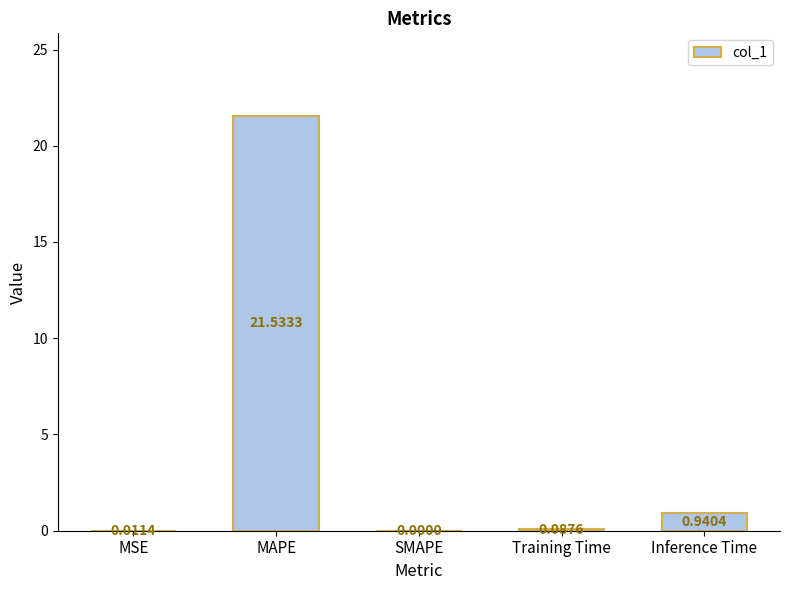

At which category does the chart reach its peak across all series?

MAPE